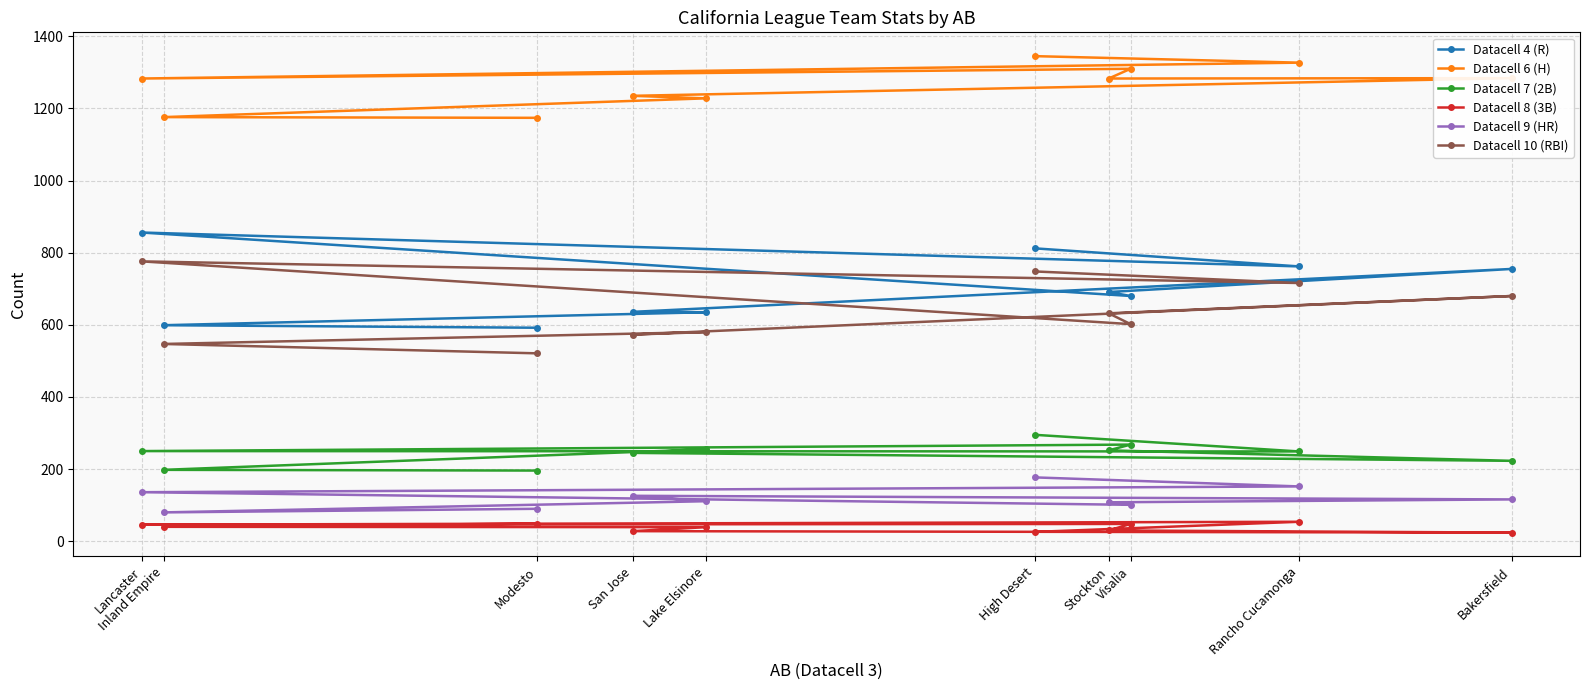

Is this an area chart (filled region under the line)?

No